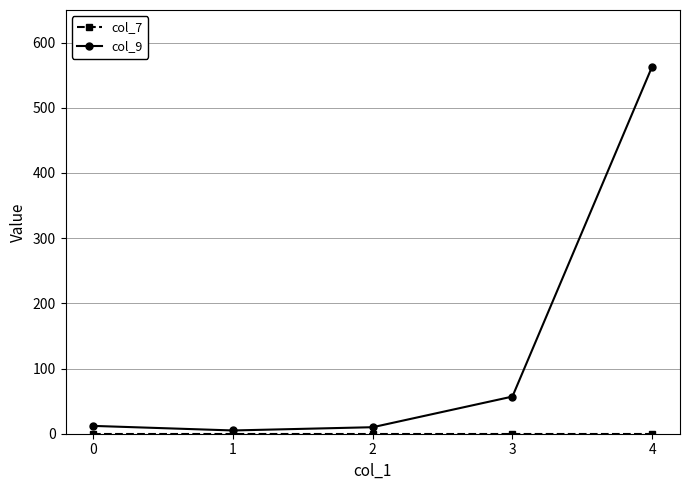

What is the value of the col_9 point at the 3rd from the left?

10